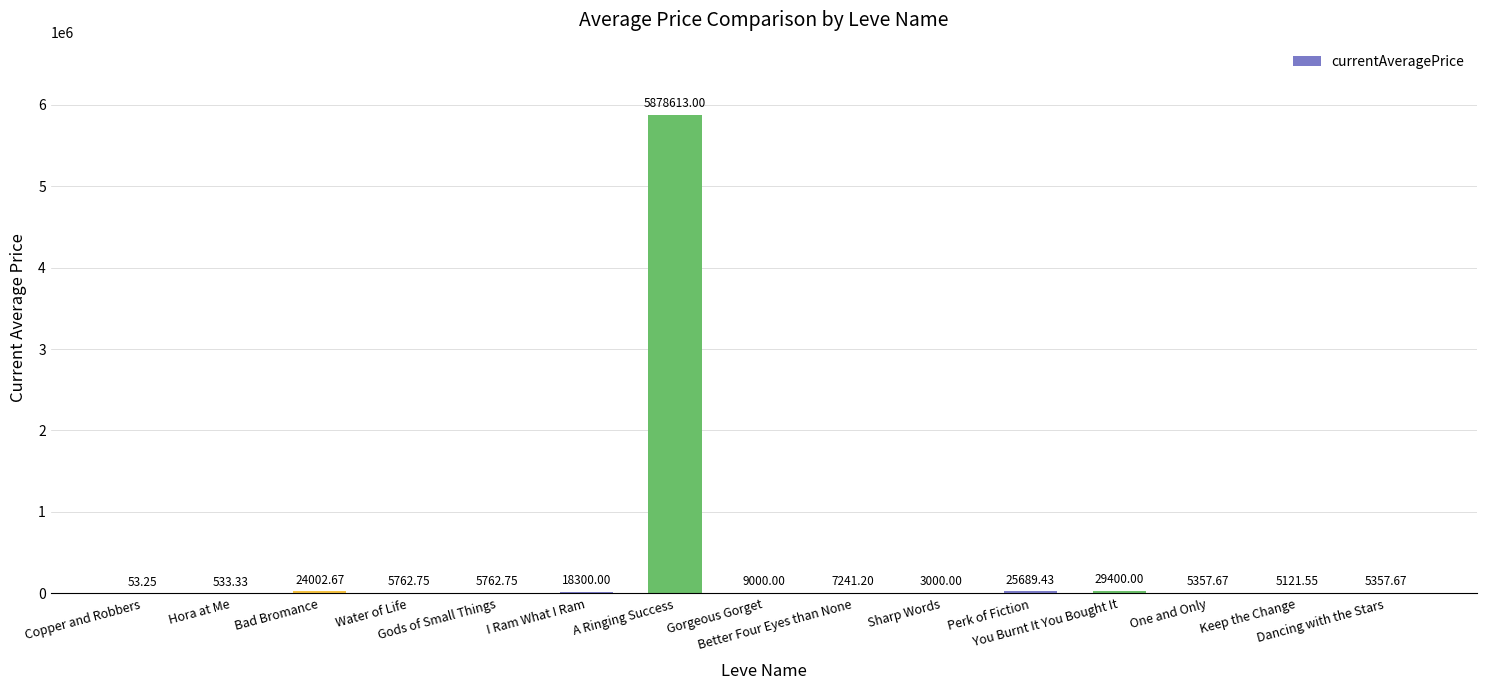

What is the sum of all values?

6023195.3